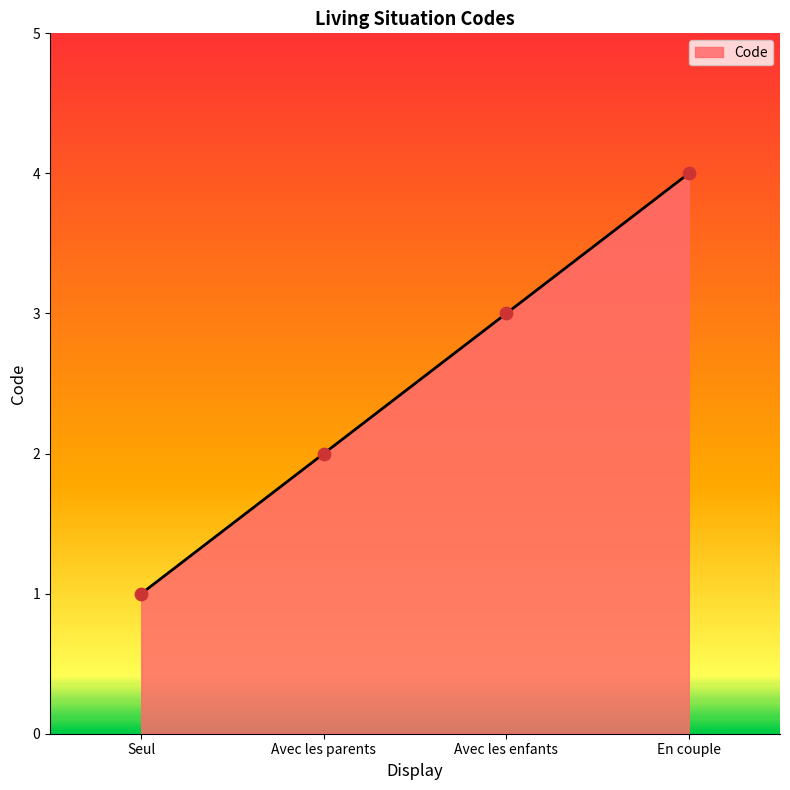

Approximately how many times larger is the value at Avec les parents compared to Seul?

2.0